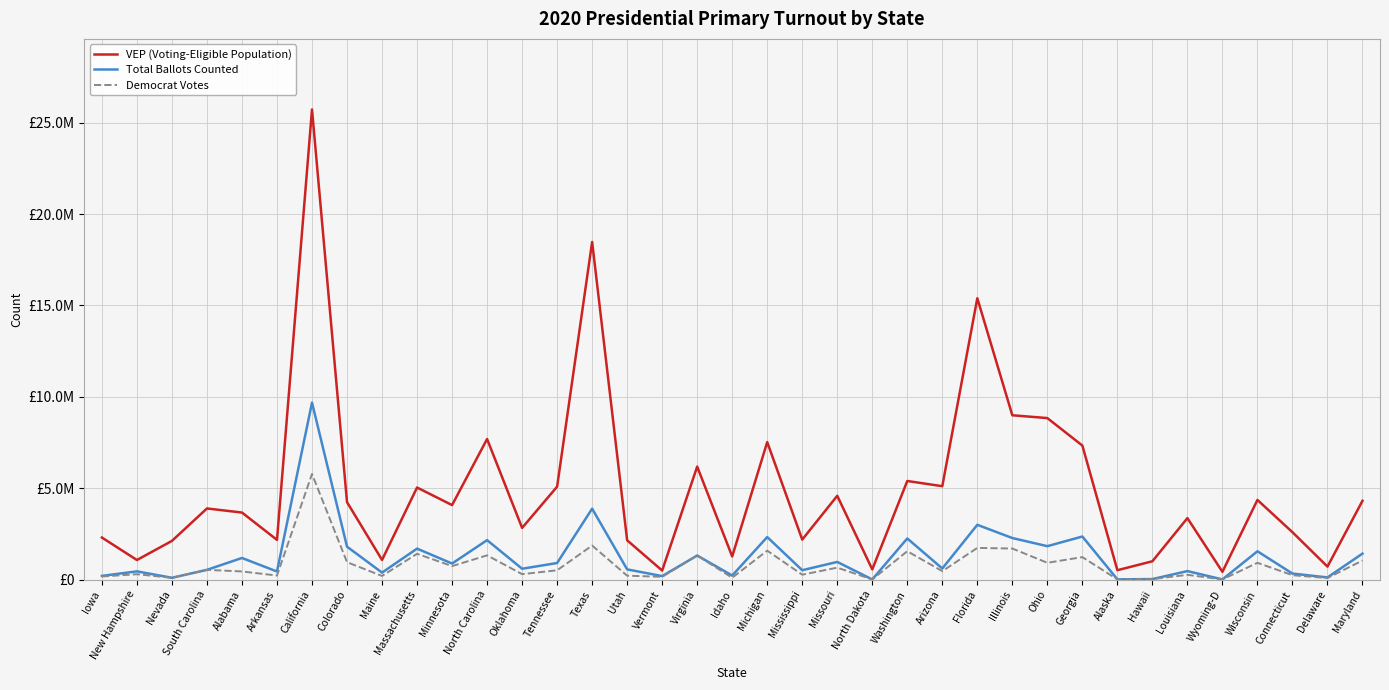

What is the total value across all series at Hawaii?

1079056.1